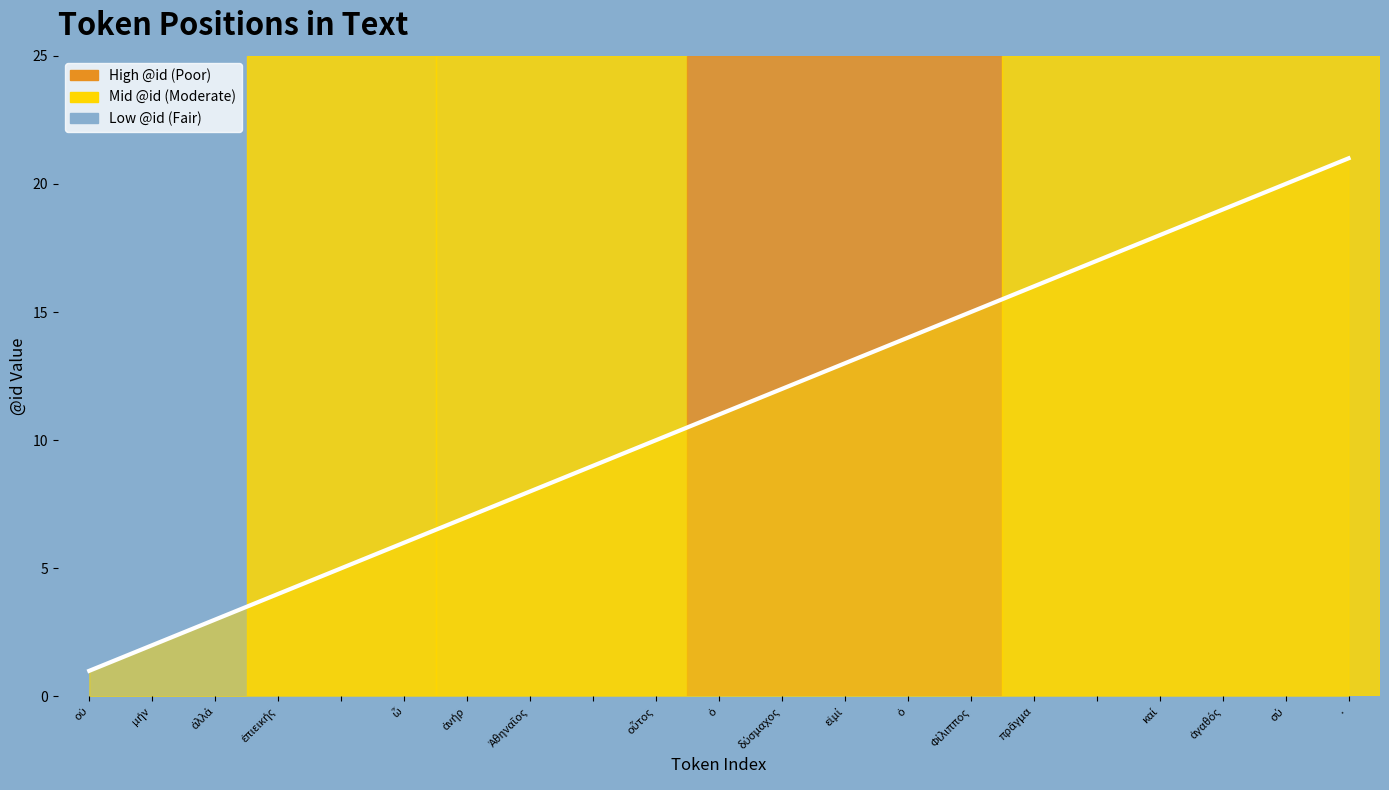

At which category does the chart reach its peak across all series?

·